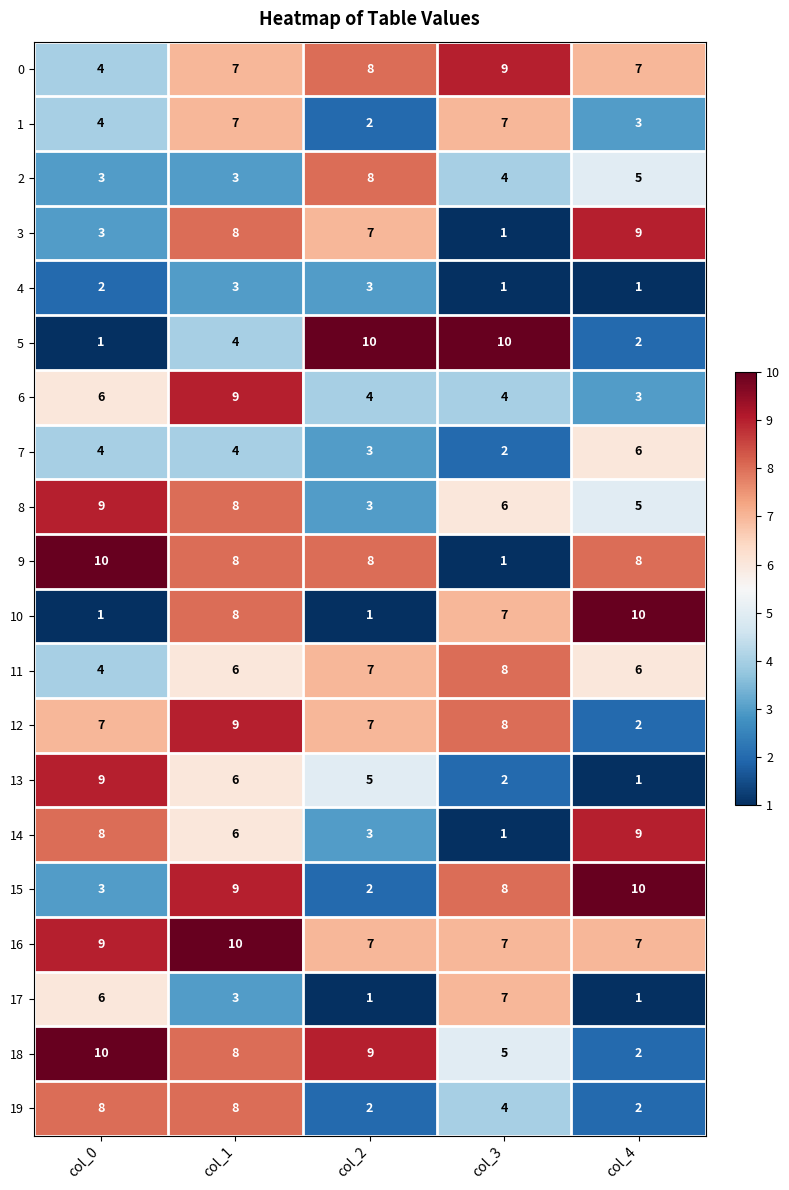

What is the average value of the 12 series?

7